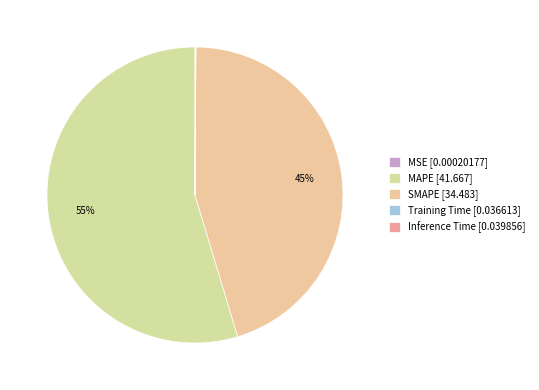

To the nearest percent, what is the average slice percentage?

20%